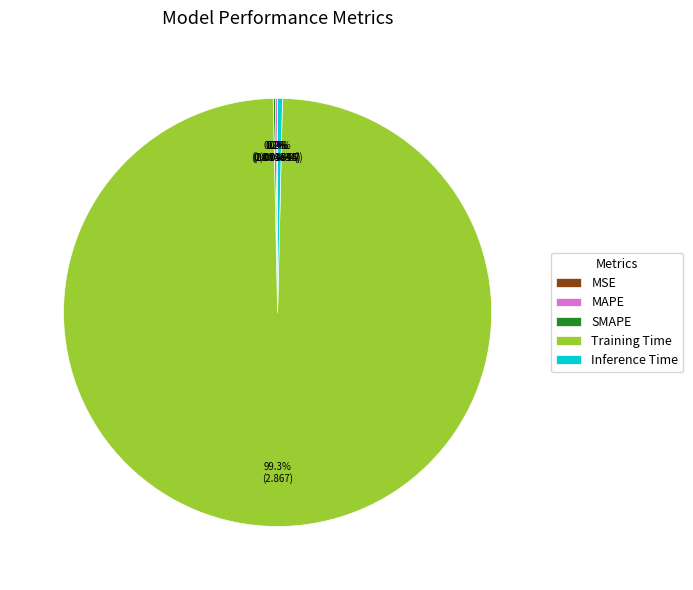

Does any single category account for the majority?

Yes